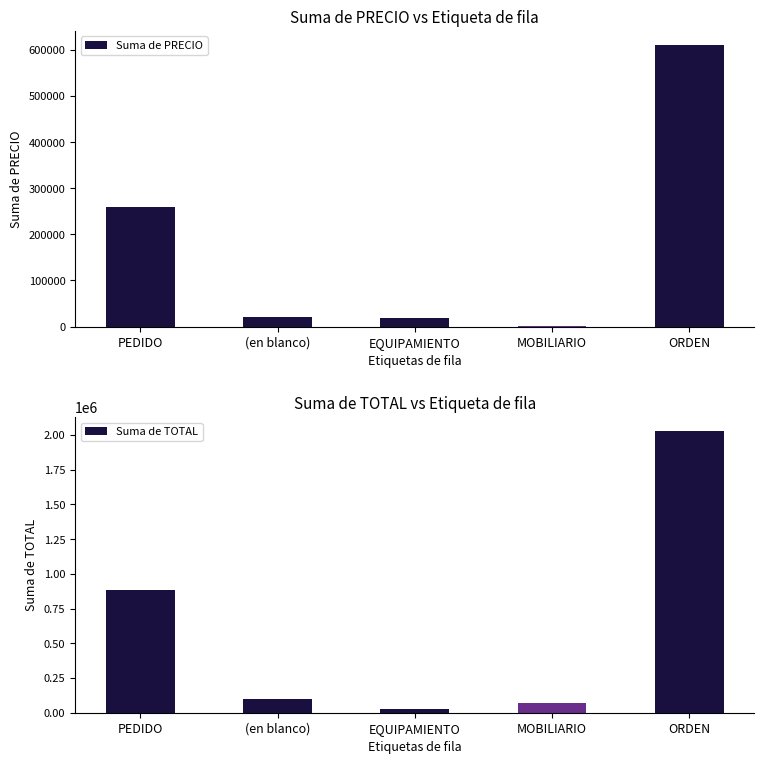

How many groups of bars are there?

5